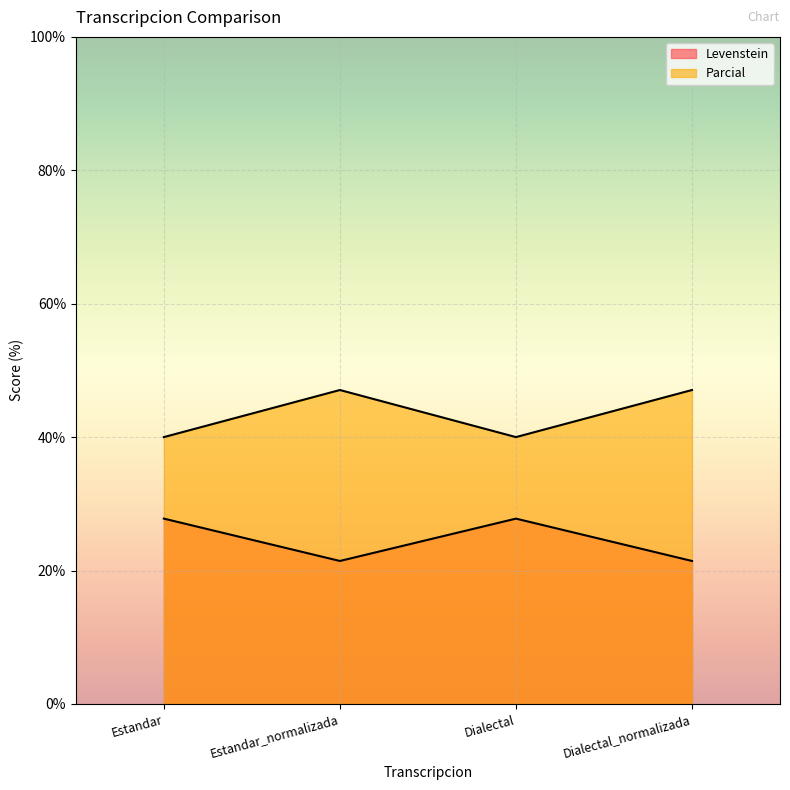

Reading left to right, what are all the values shown in this chart?

Levenstein: 27.8	21.4	27.8	21.4
Parcial: 40.0	47.1	40.0	47.1